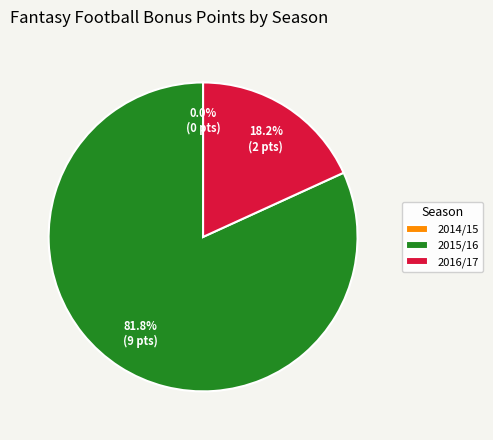

The 0 slice represents 68% of the pie. True or false?

False